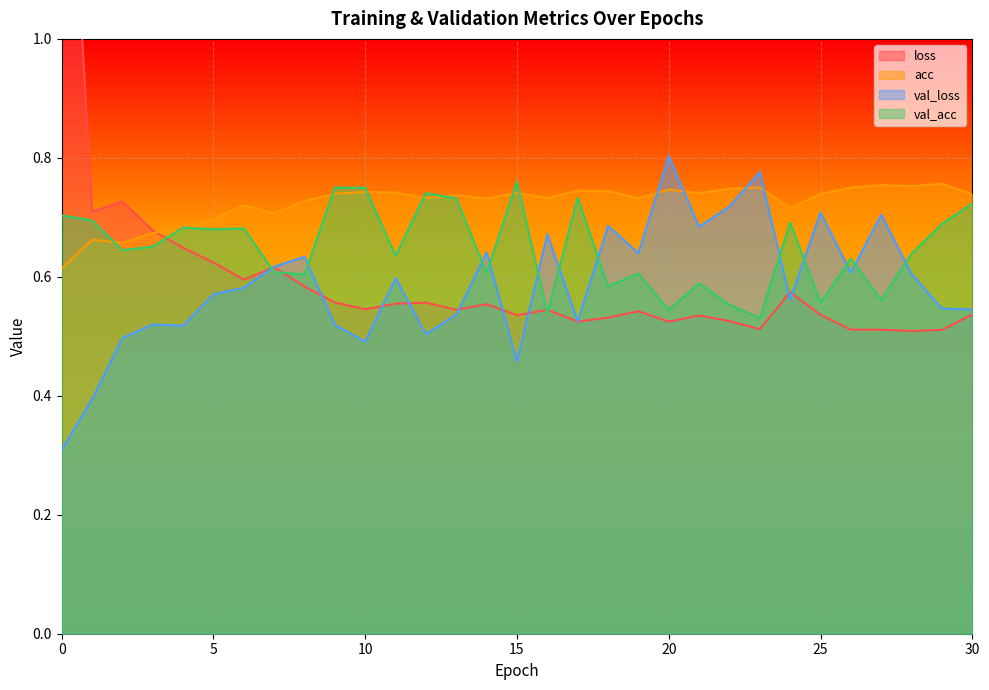

Where is val_acc nearest to the value 0?

23